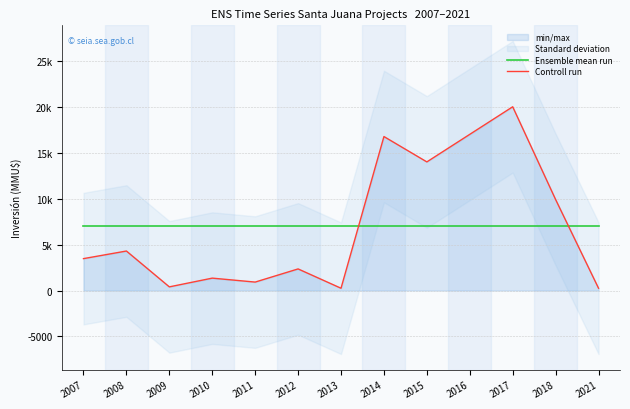

What is the approximate value of Ensemble mean run at 2013?

6996.7